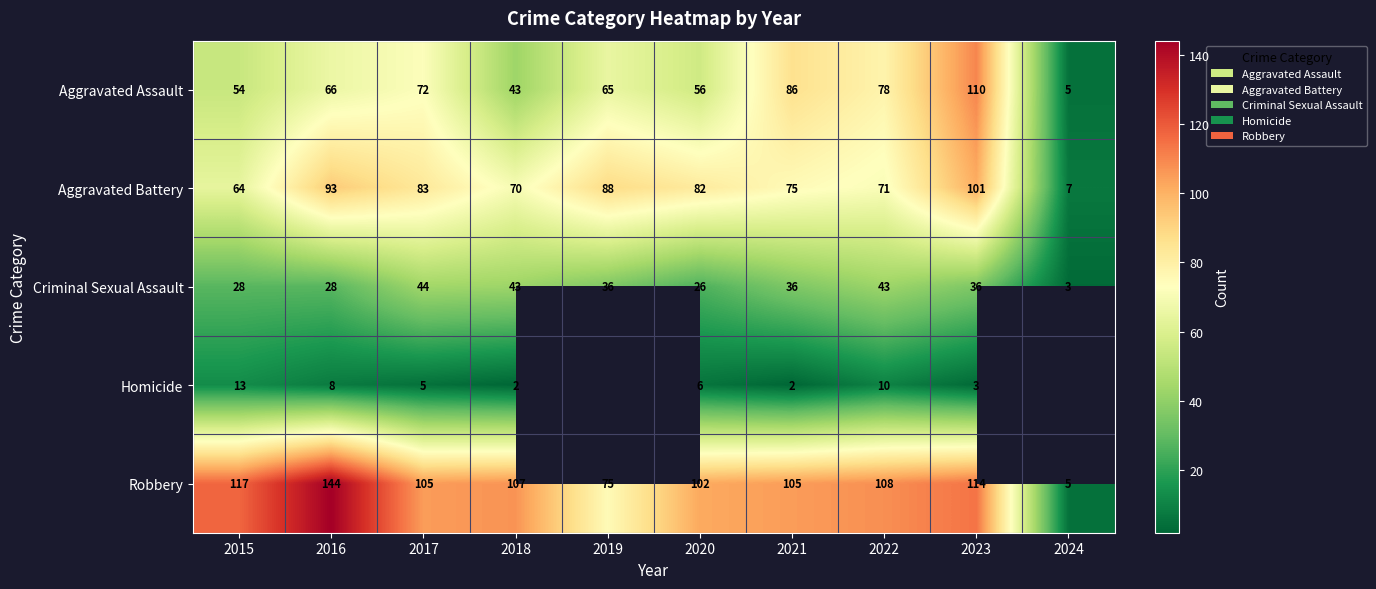

What is the spread (max minus min) of values at 2022?

98